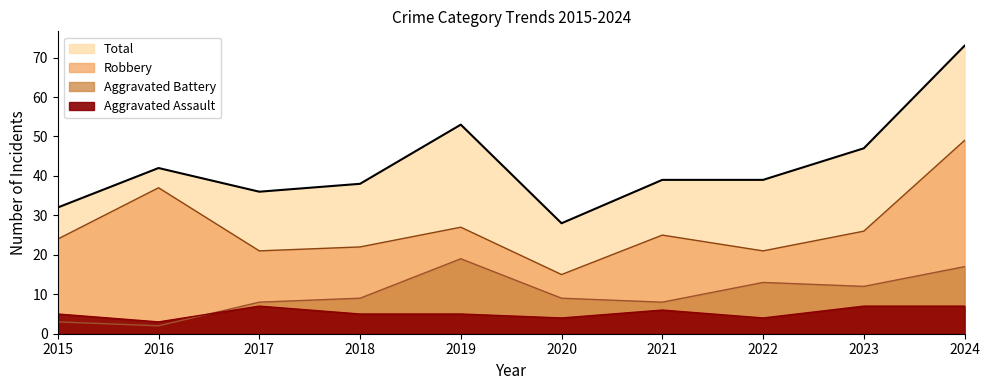

What are all the series names shown in the legend?

Aggravated Assault, Aggravated Battery, Robbery, Total